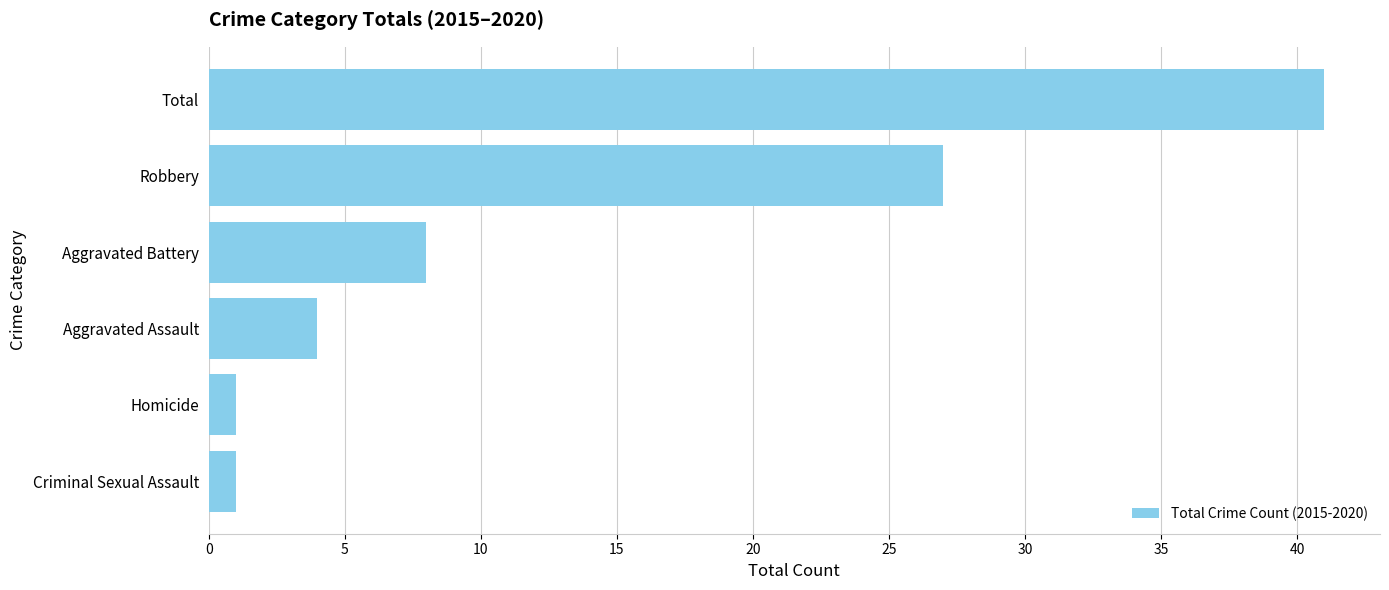

The value at Aggravated Battery is 8. True or false?

True